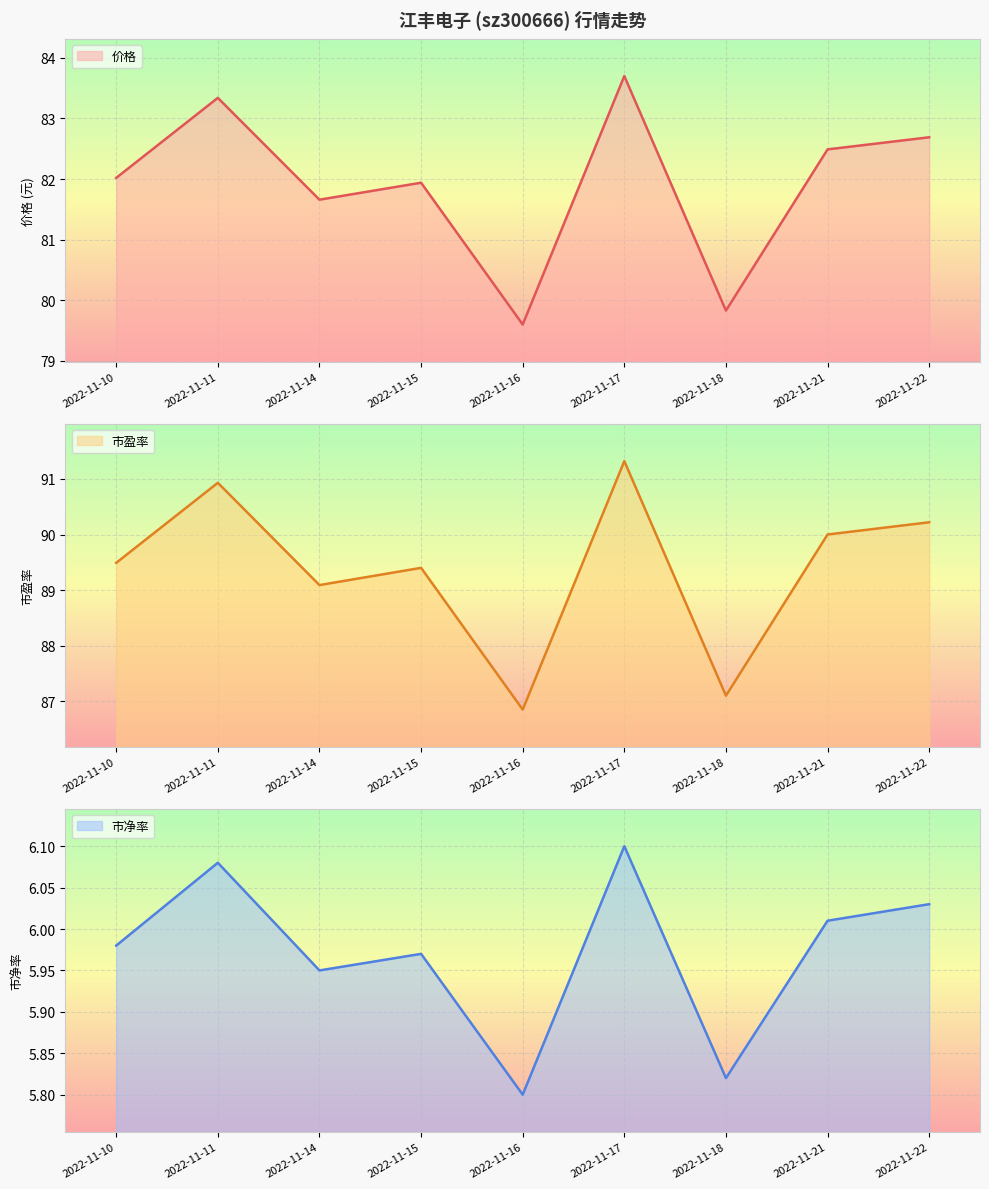

What is the value of the 价格 point at the 7th from the left?

79.8